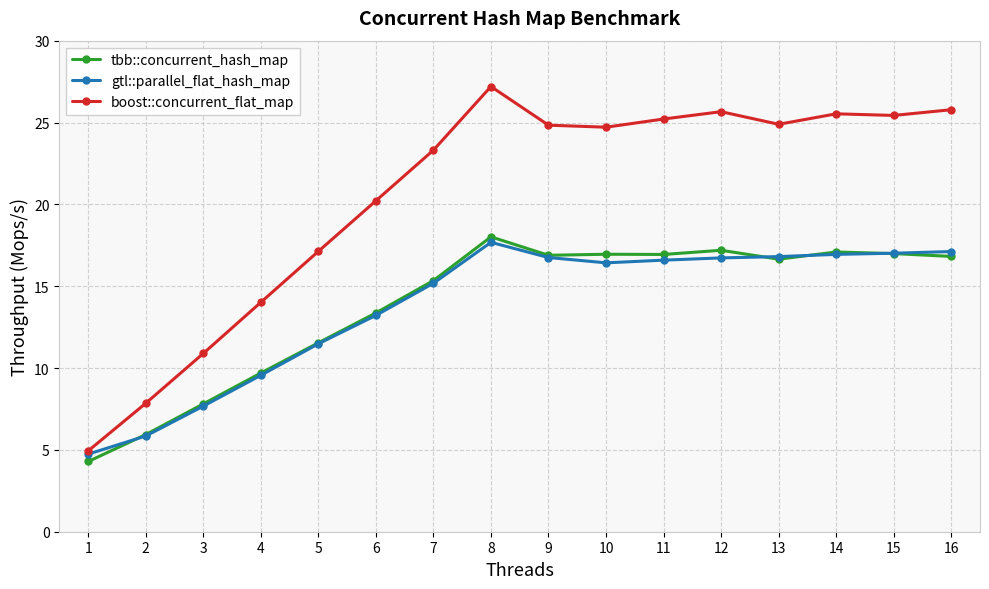

Where does the tbb::concurrent_hash_map series first go above 16?

8